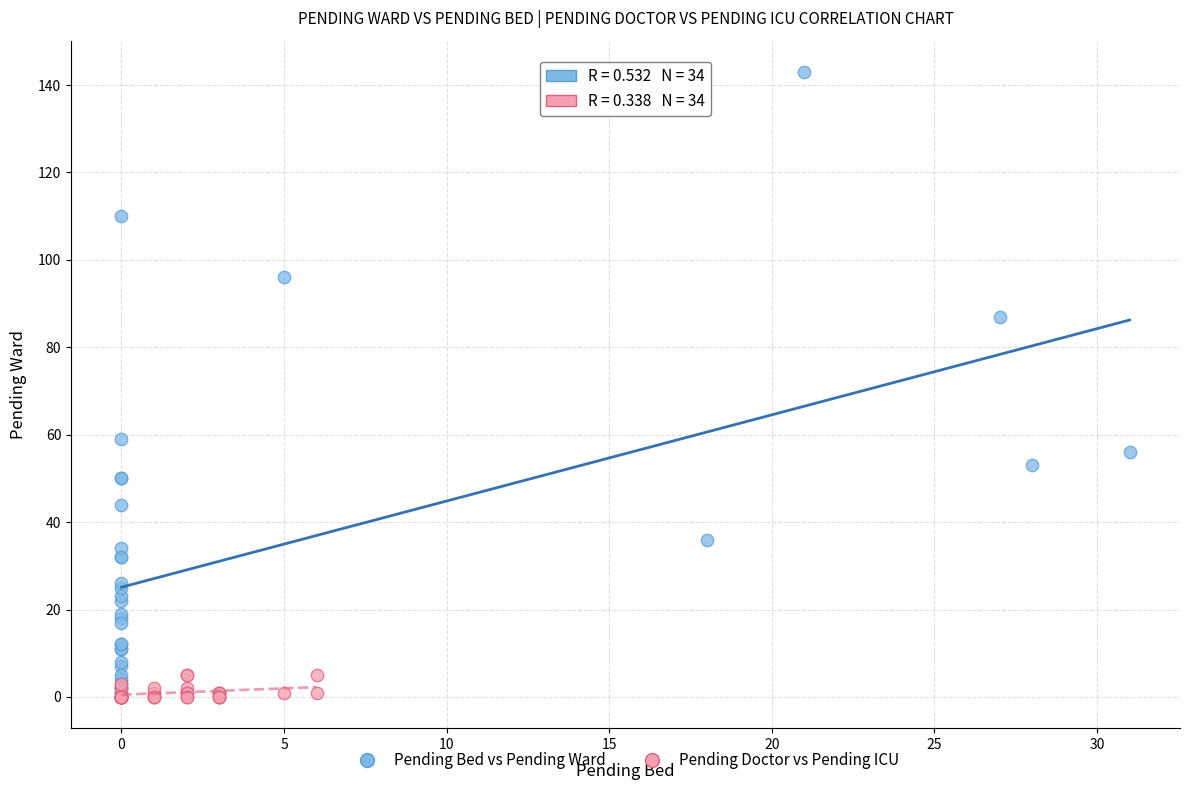

Which series contains the highest Y value?

Pending Bed vs Pending Ward